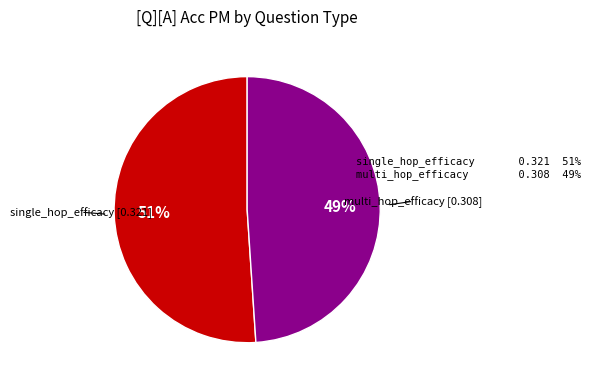

Is there any slice that represents more than half of the pie?

Yes